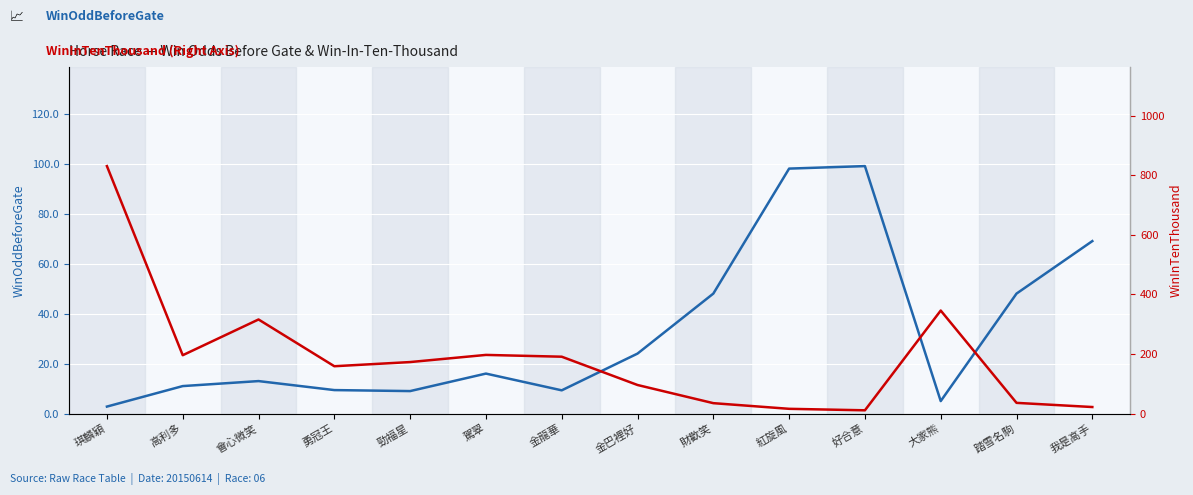

True or false: WinInTenThousand and WinOddBeforeGate intersect in this chart.

True